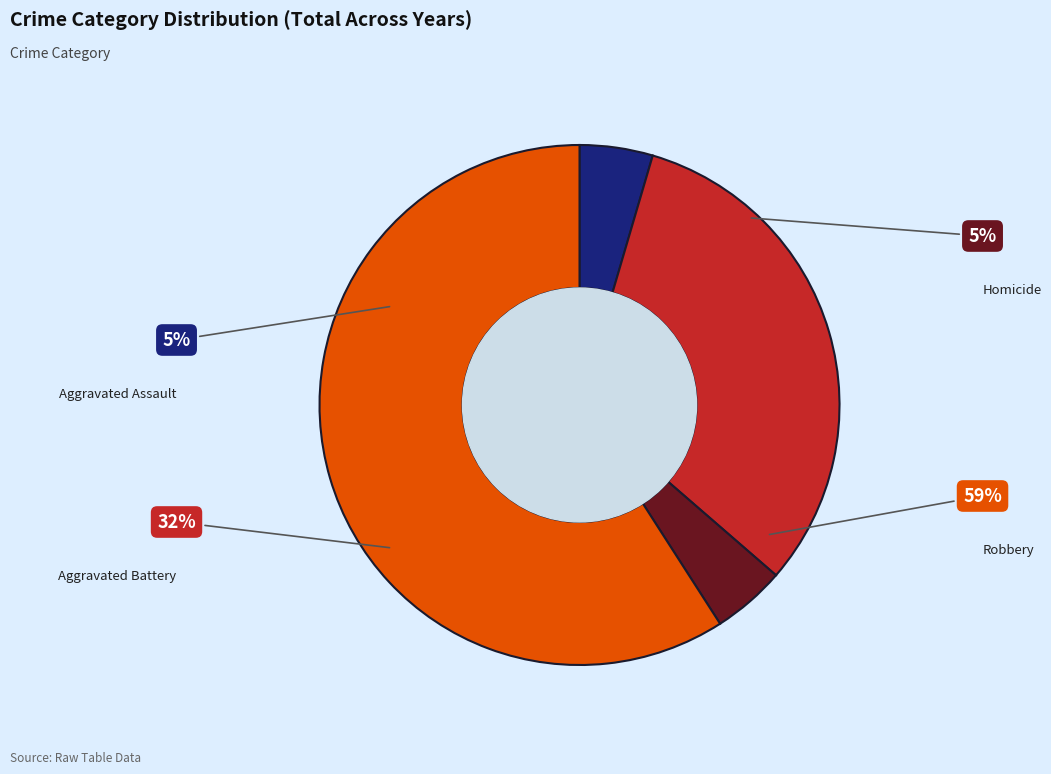

Is the sum of Aggravated Battery and Aggravated Assault greater than half?

No